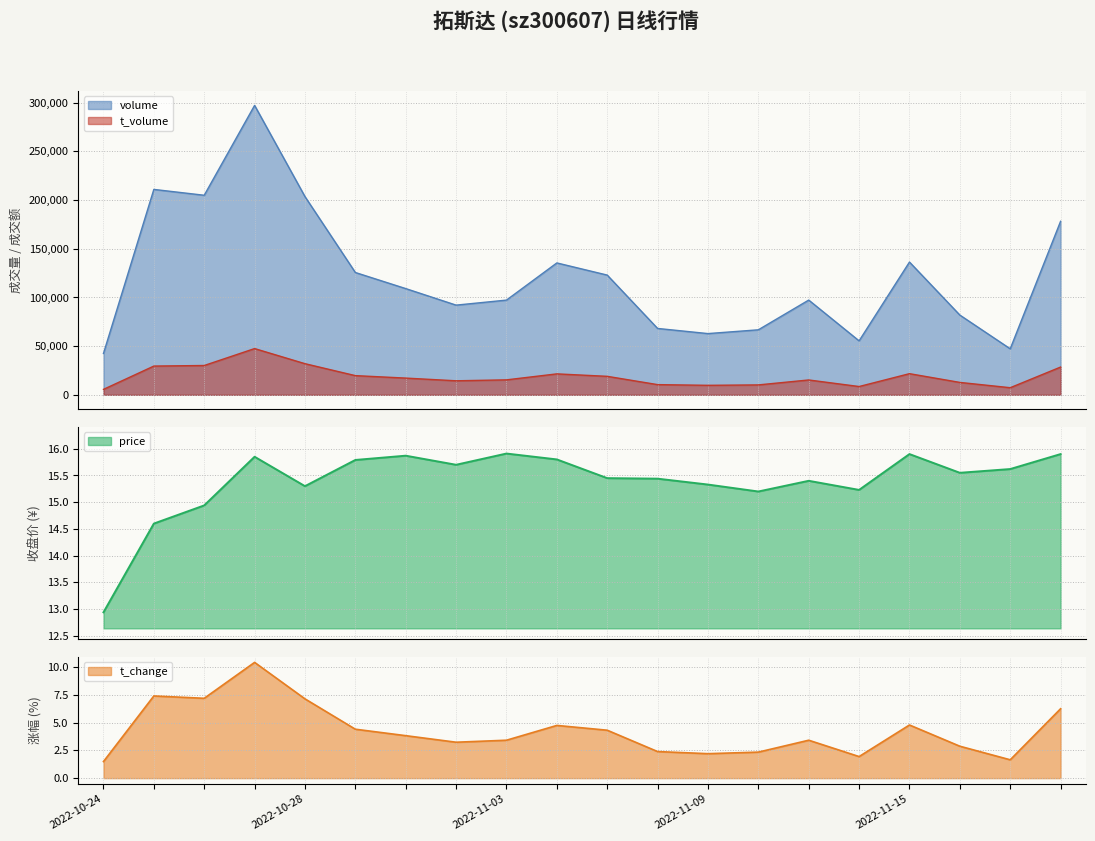

What is the label of the 4th point from the left?

2022-10-27